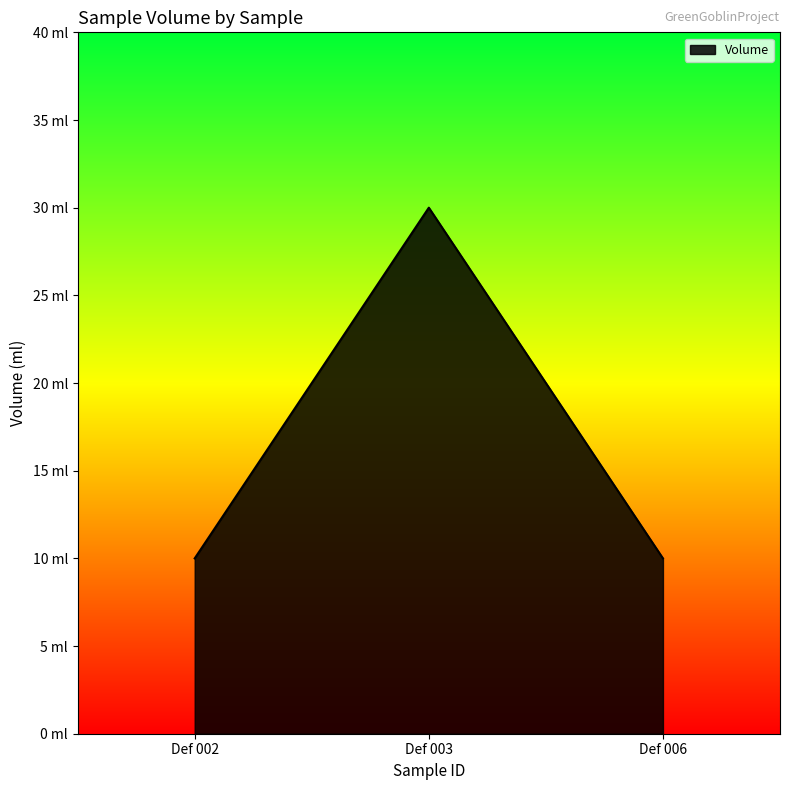

Reading right to left, list all the values displayed in this chart.

Def 006=10	Def 003=30	Def 002=10